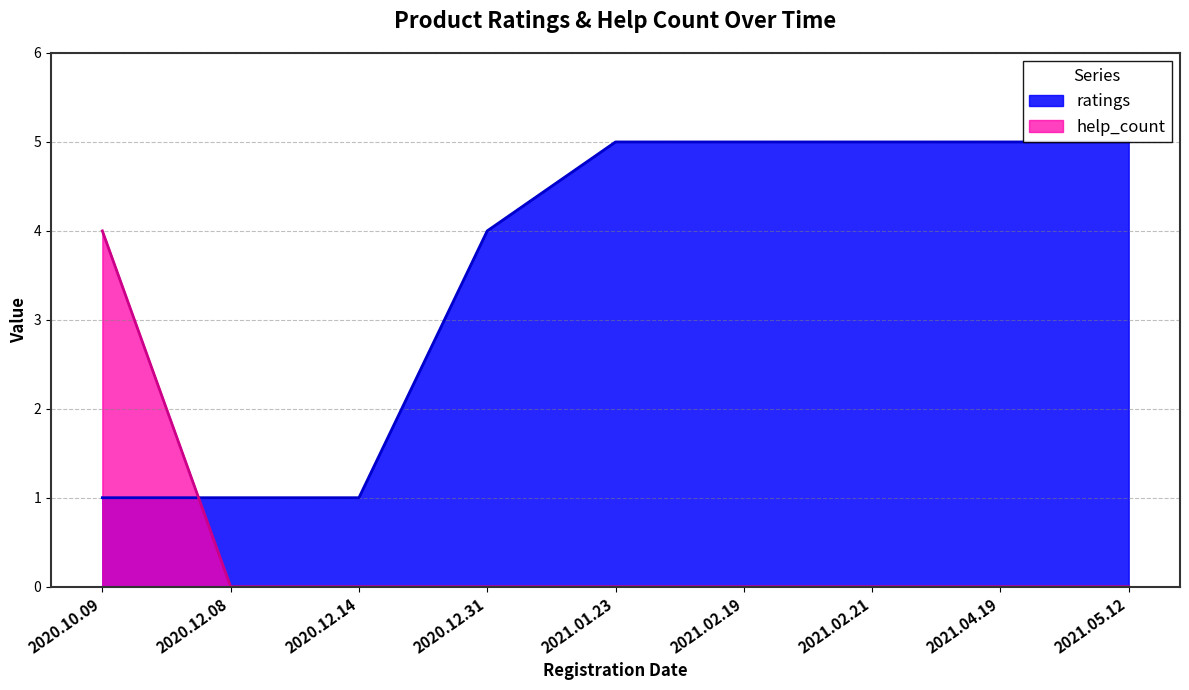

How many intersections are there between help_count and ratings?

1